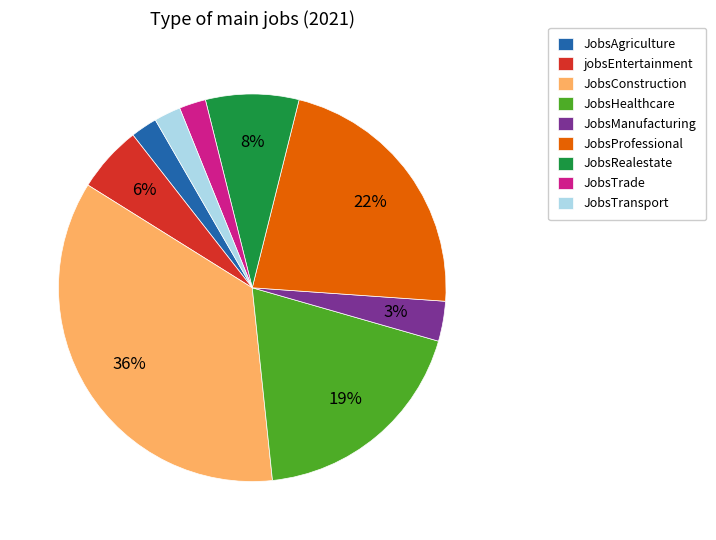

To the nearest percent, what percentage of the pie is JobsAgriculture?

2%